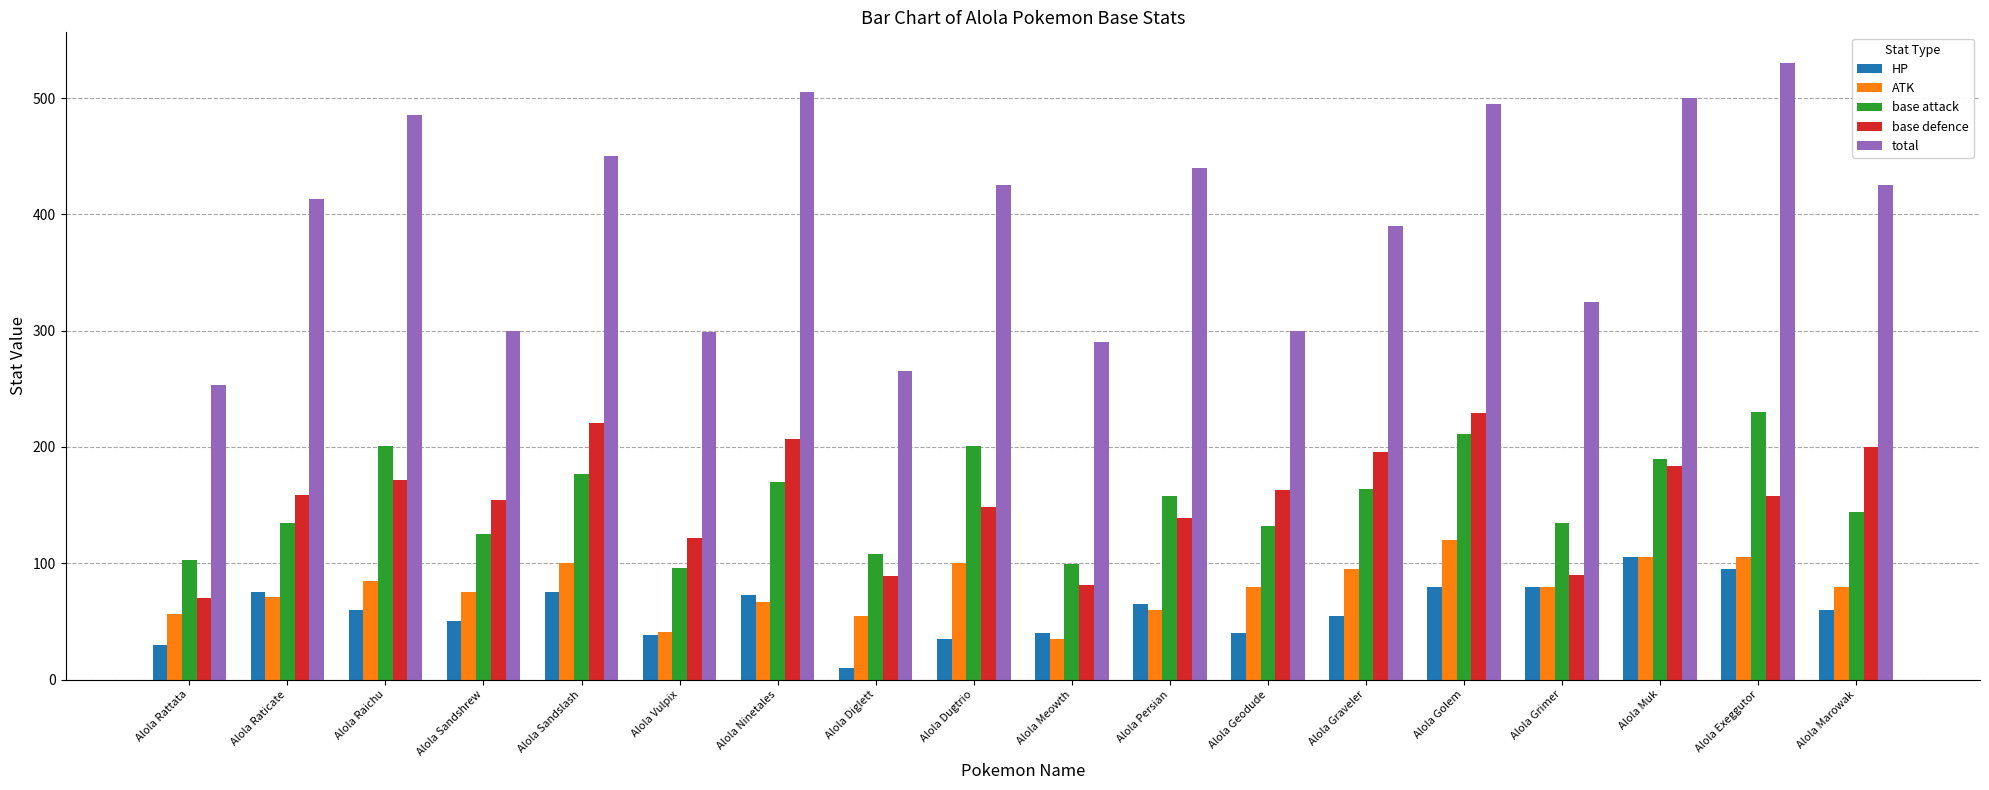

Are the bars horizontal?

No